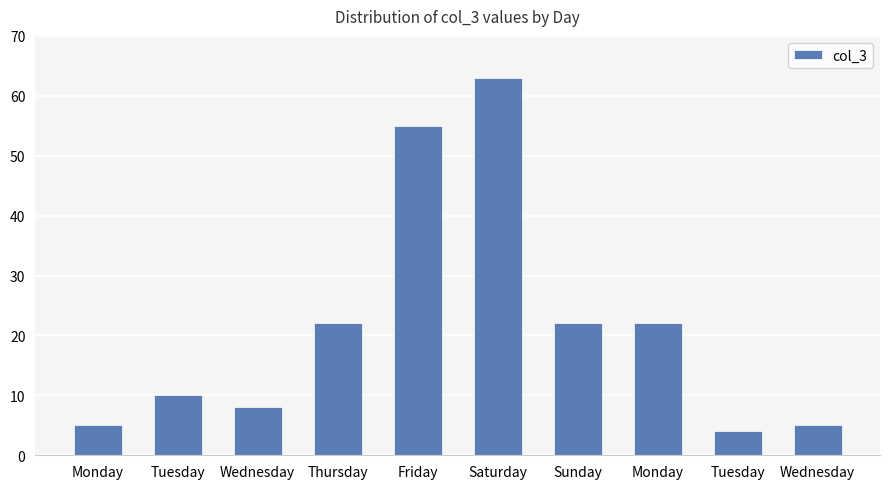

Does the chart contain any negative values?

No